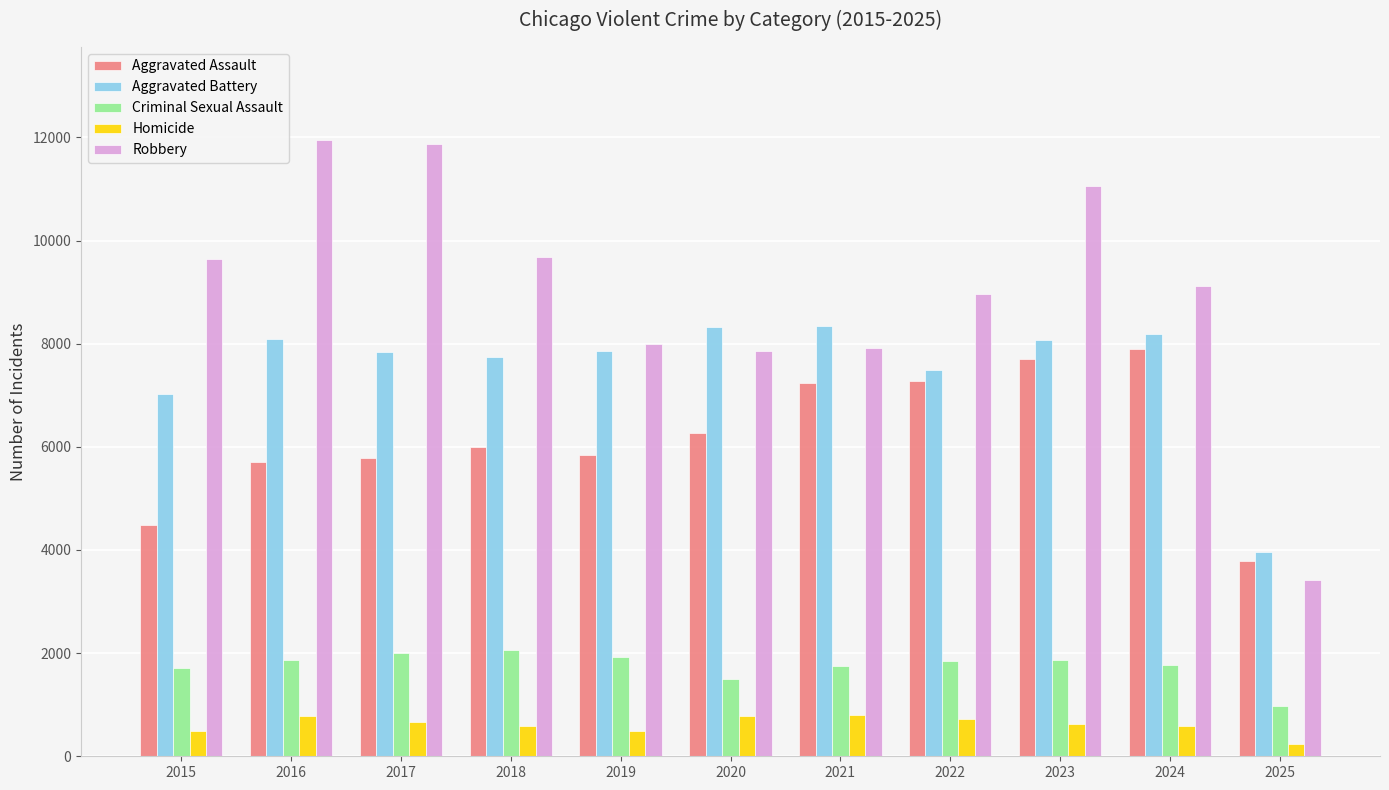

How many values in the Aggravated Battery series are below 7858?

5